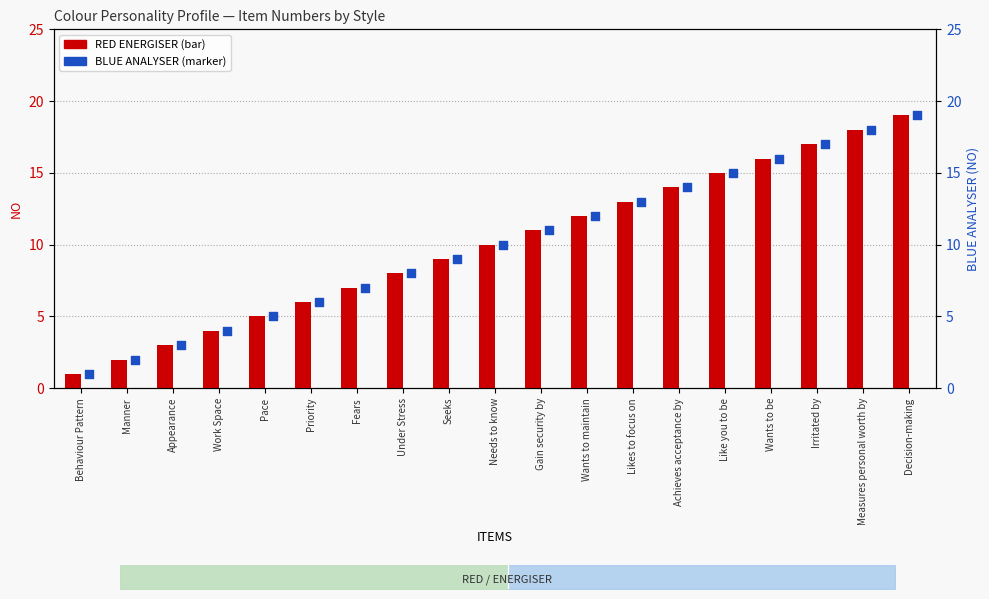

Is the value of RED ENERGISER at Fears greater than the value of BLUE ANALYSER at Measures personal worth by?

No